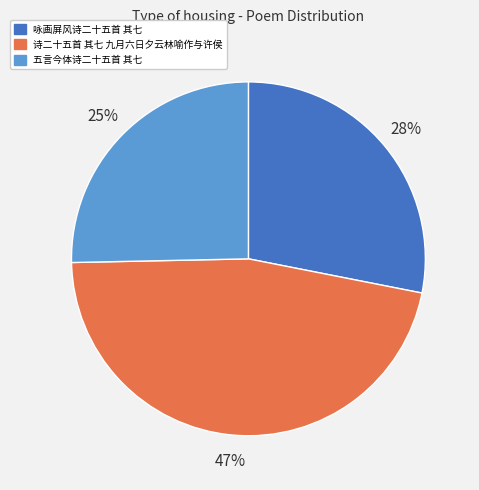

Is it true that 咏画屏风诗二十五首 其七 is 22% of the pie?

False